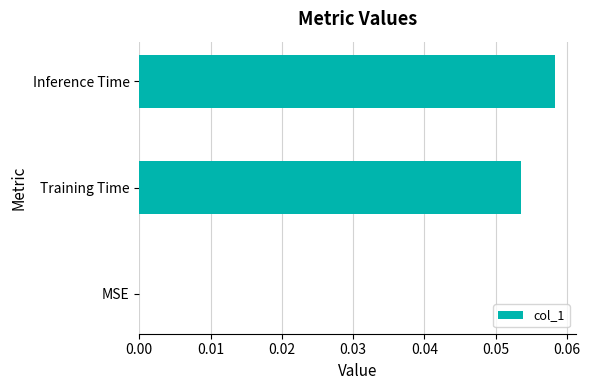

The chart shows a value of 0.0 at Inference Time. True or false?

False